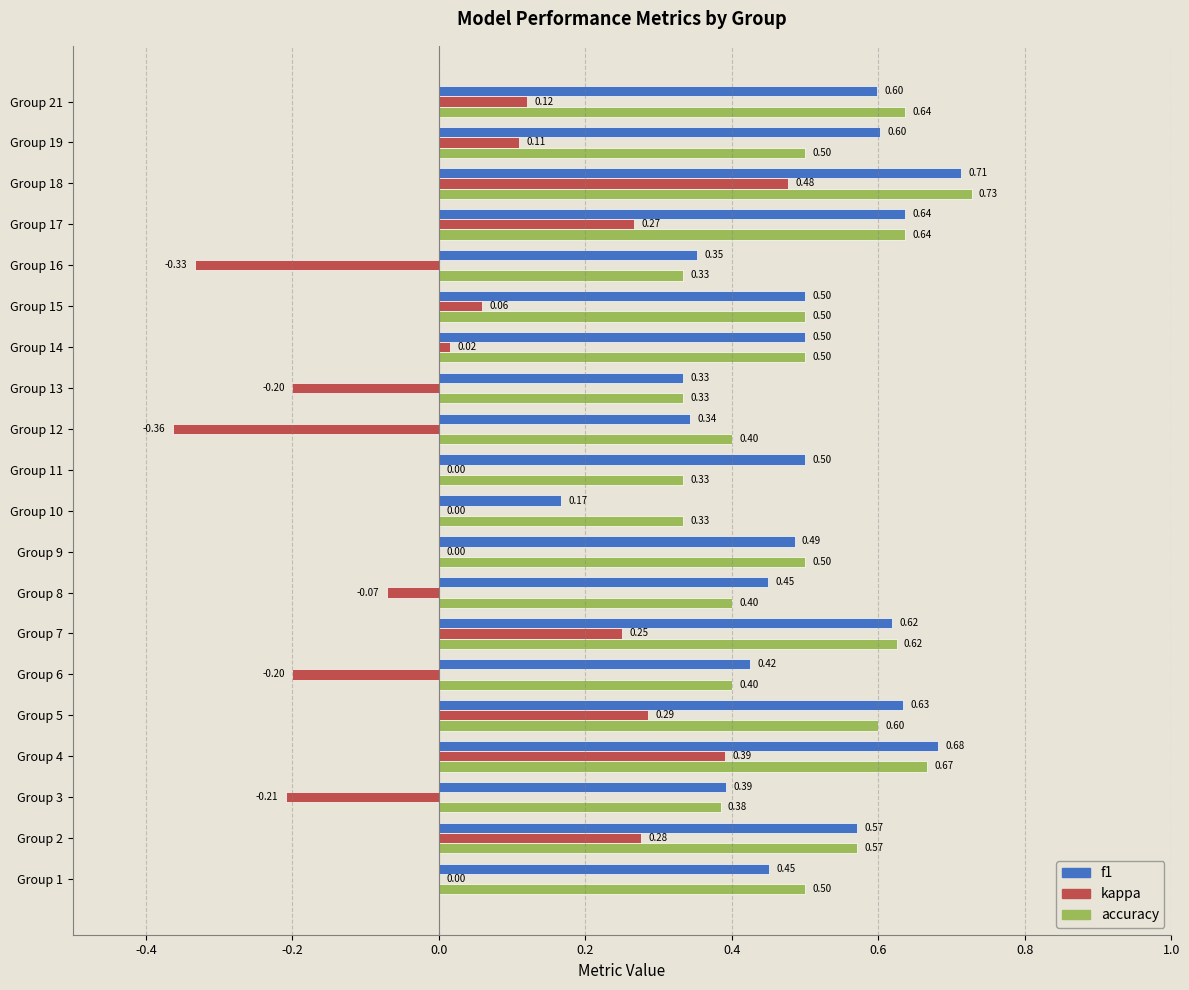

Which series has the largest total across all categories?

f1